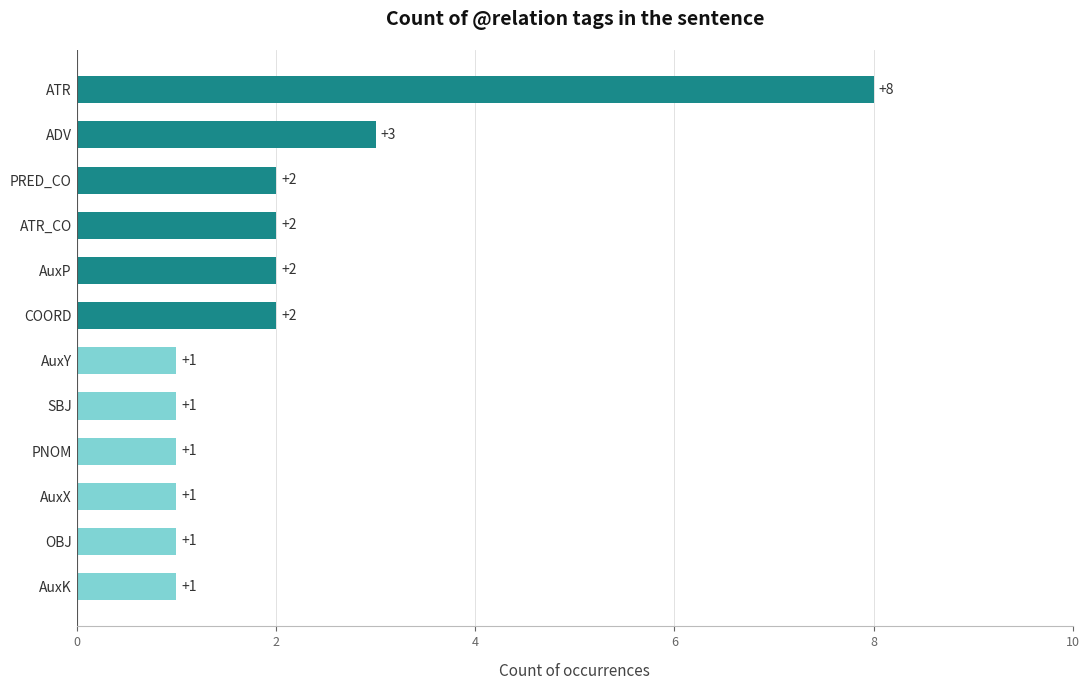

What is the value of the 7th bar from the top?

1